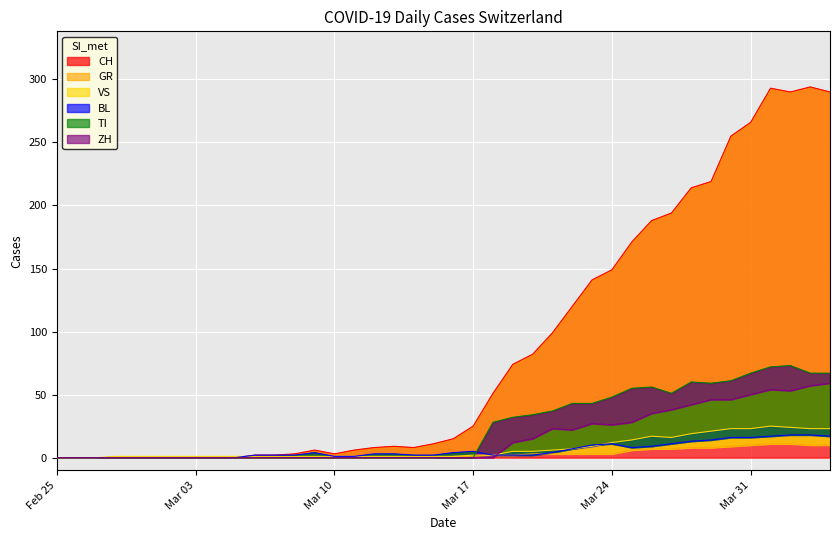

Reading left to right, extract all data points from this chart.

CH: 0	0	0	0	0	0	0	0	0	0	2	2	3	6	3	6	8	9	8	11	15	25	51	74	82	99	120	141	149	171	188	194	214	219	255	266	293	290	294	290
GR: 0	0	0	0	0	0	0	0	0	0	0	0	0	0	0	0	0	0	0	0	1	1	2	2	3	3	3	3	3	6	7	7	8	8	9	10	11	11	10	10
VS: 0	0	0	1	1	1	1	1	1	1	1	1	1	1	1	1	1	1	1	1	1	2	2	5	5	6	7	9	12	14	17	16	19	21	23	23	25	24	23	23
BL: 0	0	0	0	0	0	0	0	0	0	2	2	2	4	1	1	3	3	2	2	4	5	2	2	2	4	7	10	11	8	9	11	13	14	16	16	17	18	18	17
TI: 0	0	0	0	0	0	0	0	0	0	0	0	0	0	0	0	0	0	0	0	0	0	28	32	34	37	43	43	48	55	56	51	60	59	61	67	72	73	67	67
ZH: 0	0	0	0	0	0	0	0	0	0	0	0	0	0	0	0	0	0	0	0	0	0	0	12	15	23	22	27	26	28	35	38	42	46	46	50	54	53	57	59